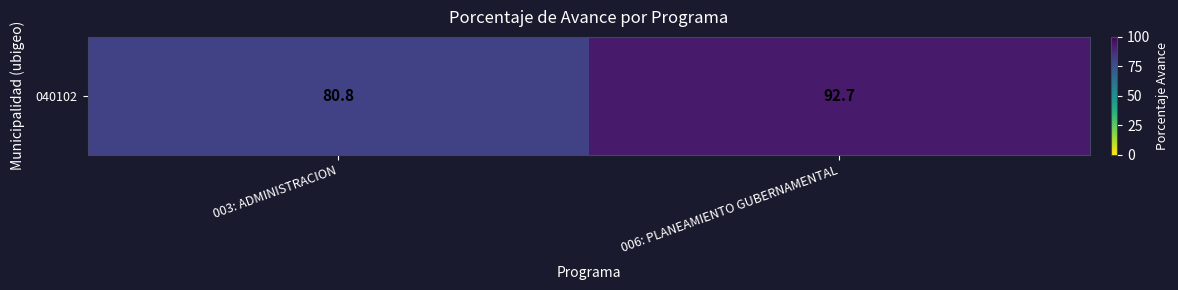

At which label does the data first exceed 92?

006: PLANEAMIENTO GUBERNAMENTAL